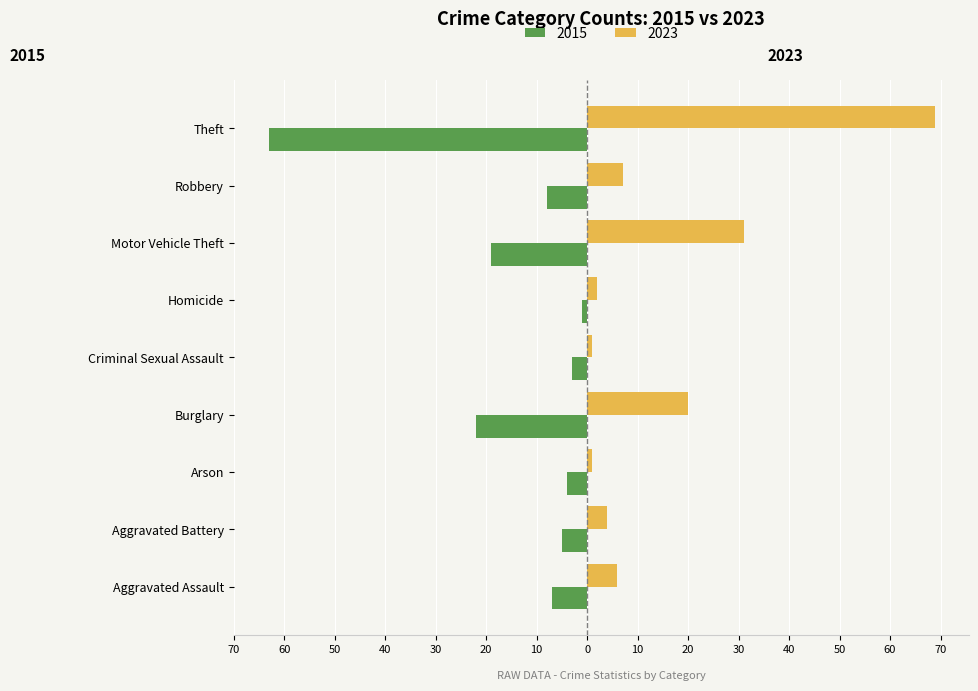

What is the label of the 1st bar from the left?

Aggravated Assault